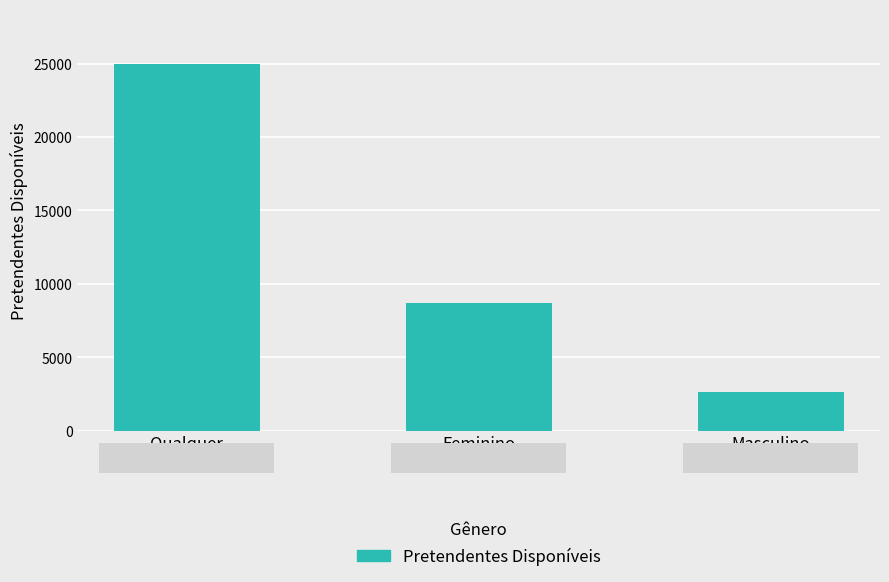

Reading left to right, what are all the values shown in this chart?

Qualquer=24949	Feminino=8689	Masculino=2610